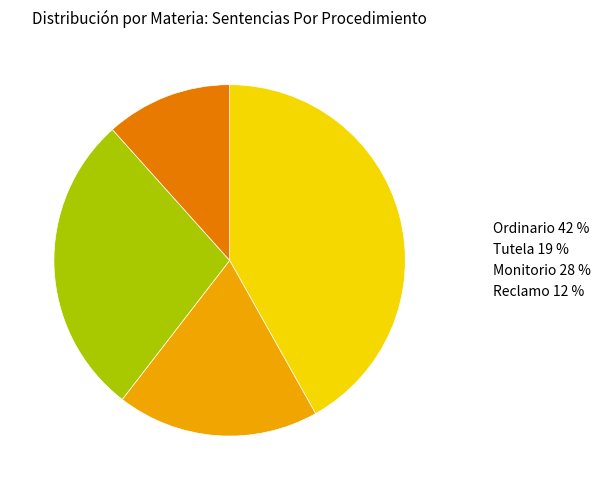

Is there a majority slice in this chart?

No